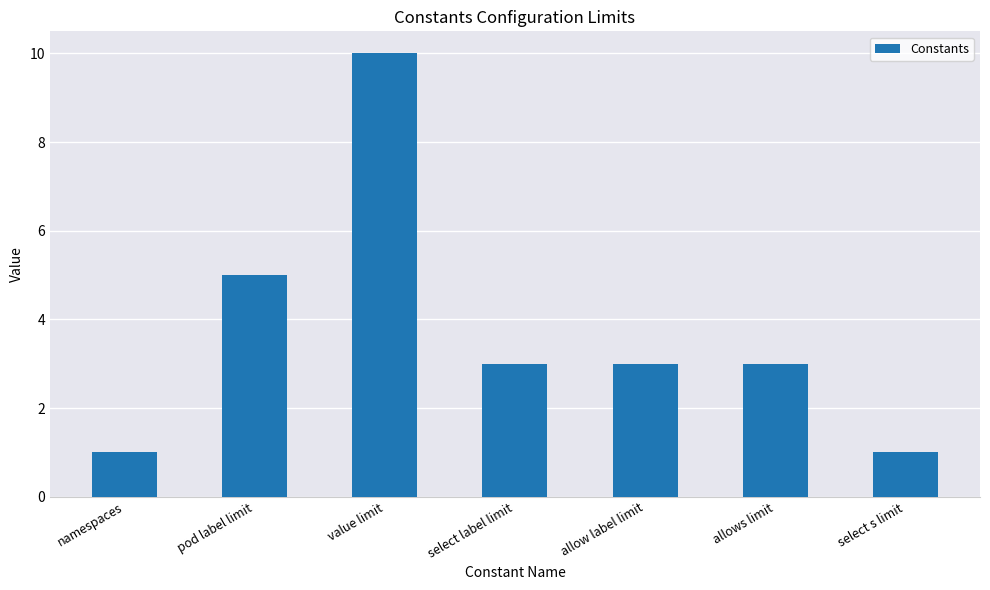

Approximately how many times larger is the value at namespaces compared to pod label limit?

0.2